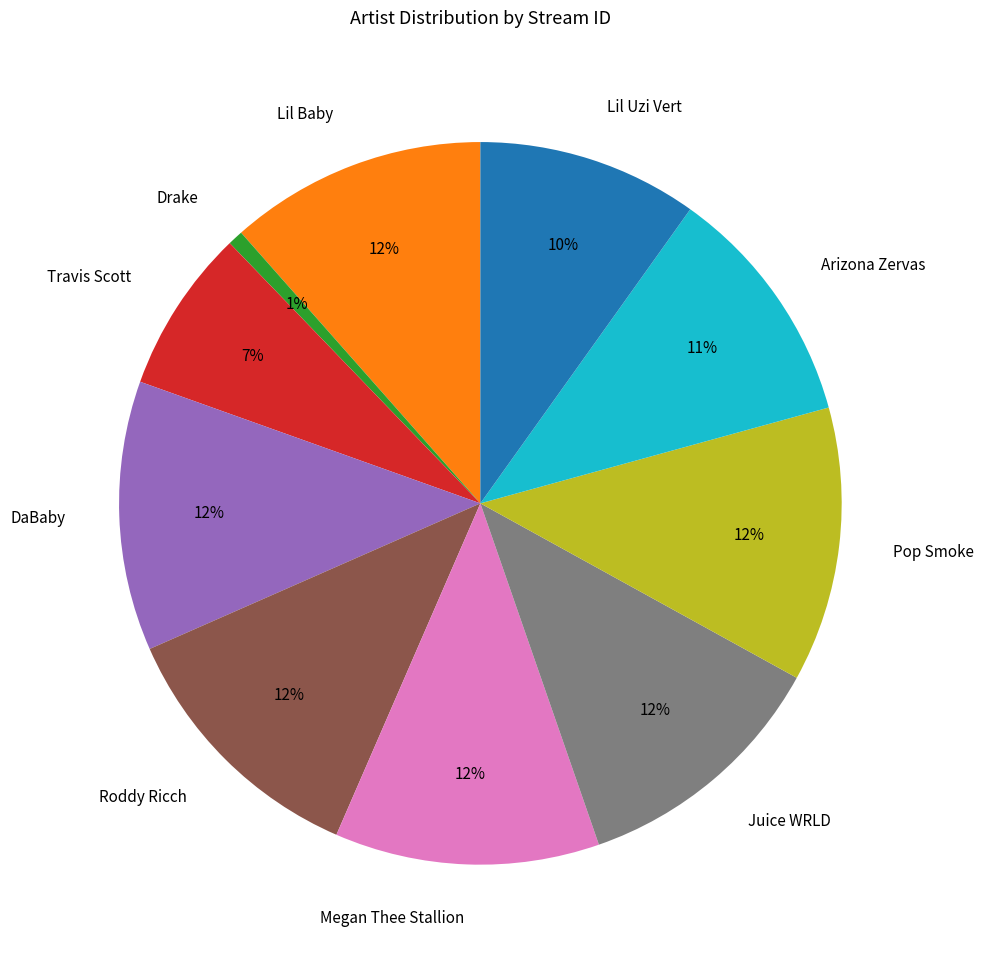

Which slice is the smallest?

Drake